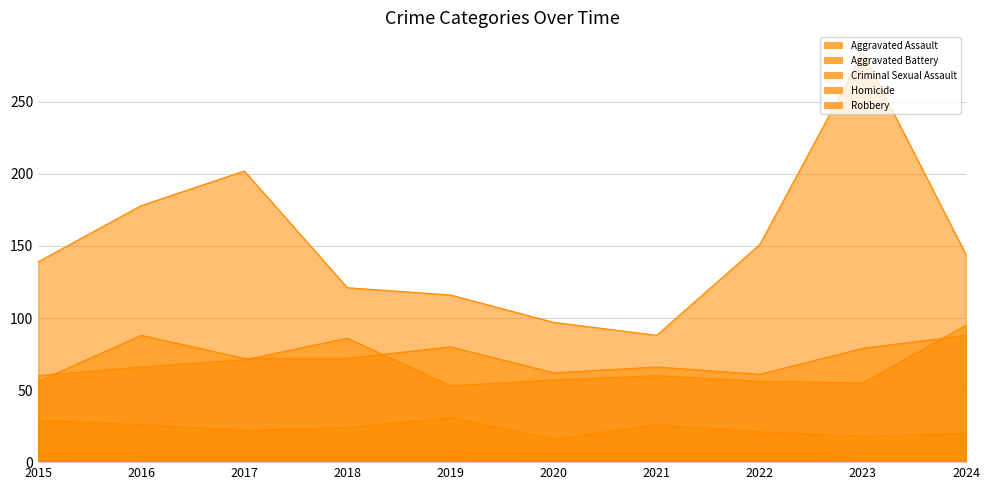

What is the smallest value displayed?

3